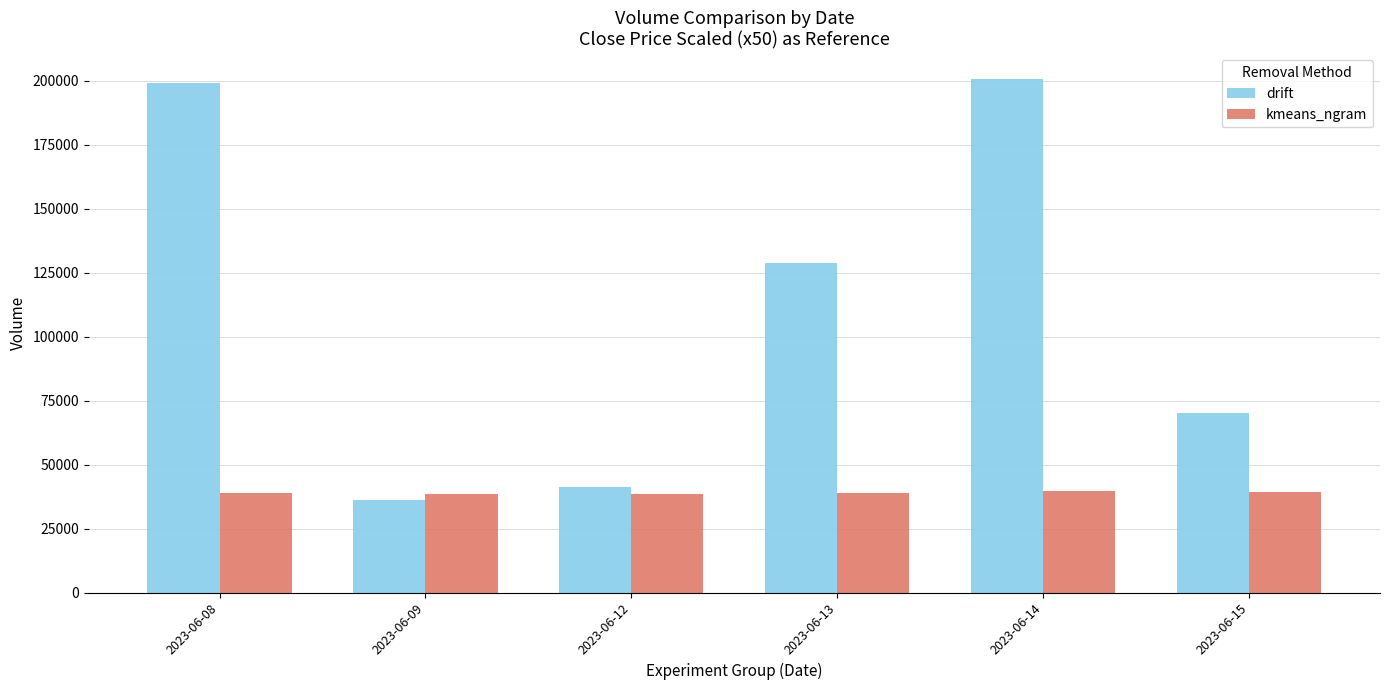

What is the difference between the maximum and minimum values in the drift series?

164537.0